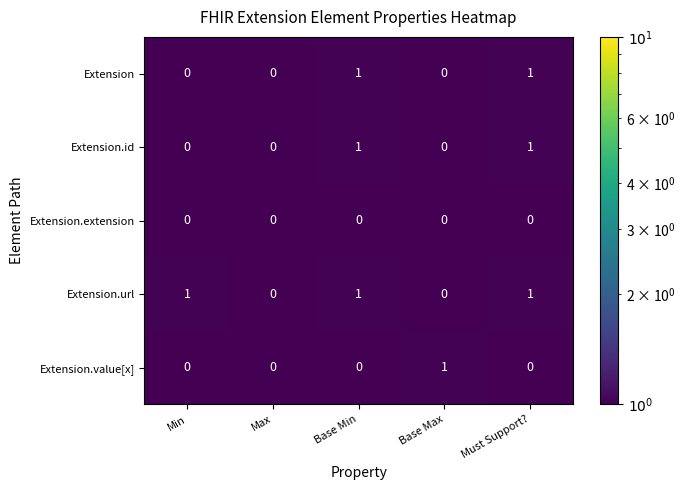

Count the Extension values in the range 0 to 1.

5